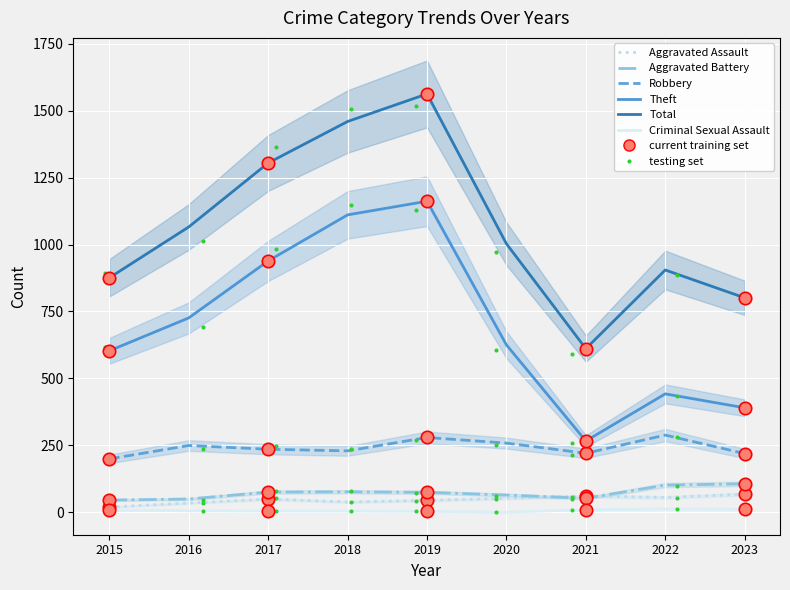

Which series reaches the minimum Y coordinate?

Criminal Sexual Assault